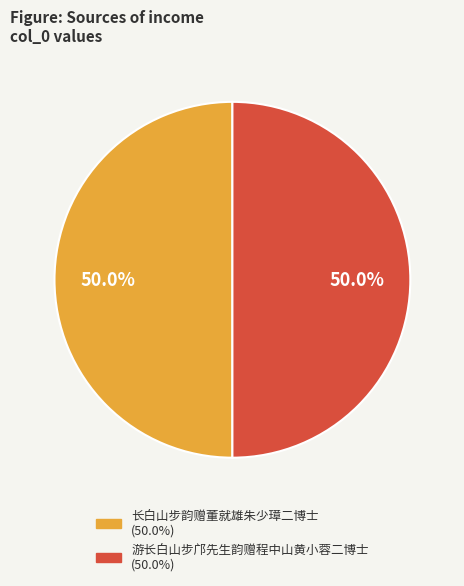

Approximately how many times larger is the value at 长白山步韵赠董就雄朱少璋二博士 compared to 游长白山步邝先生韵赠程中山黄小蓉二博士?

1.0